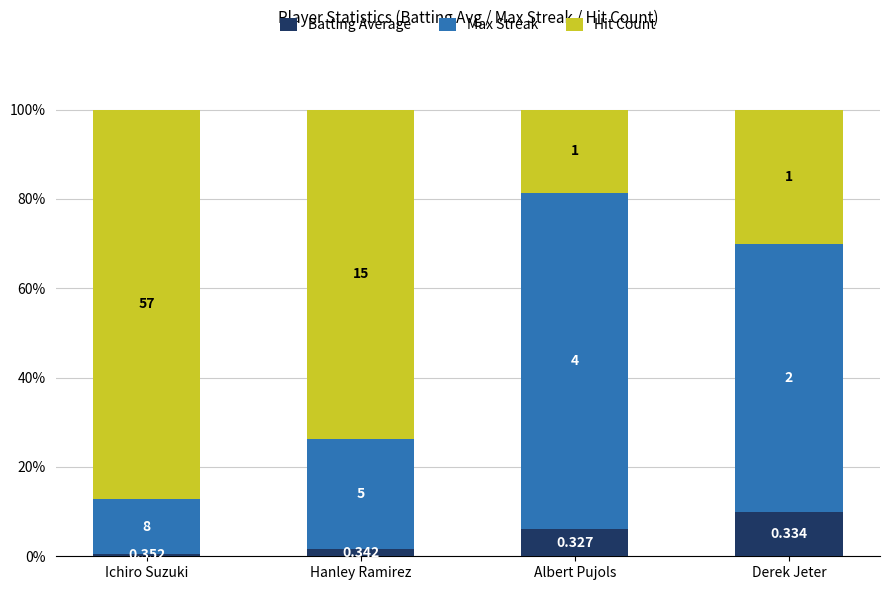

What are all the series names shown in the legend?

Batting Average, Max Streak, Hit Count